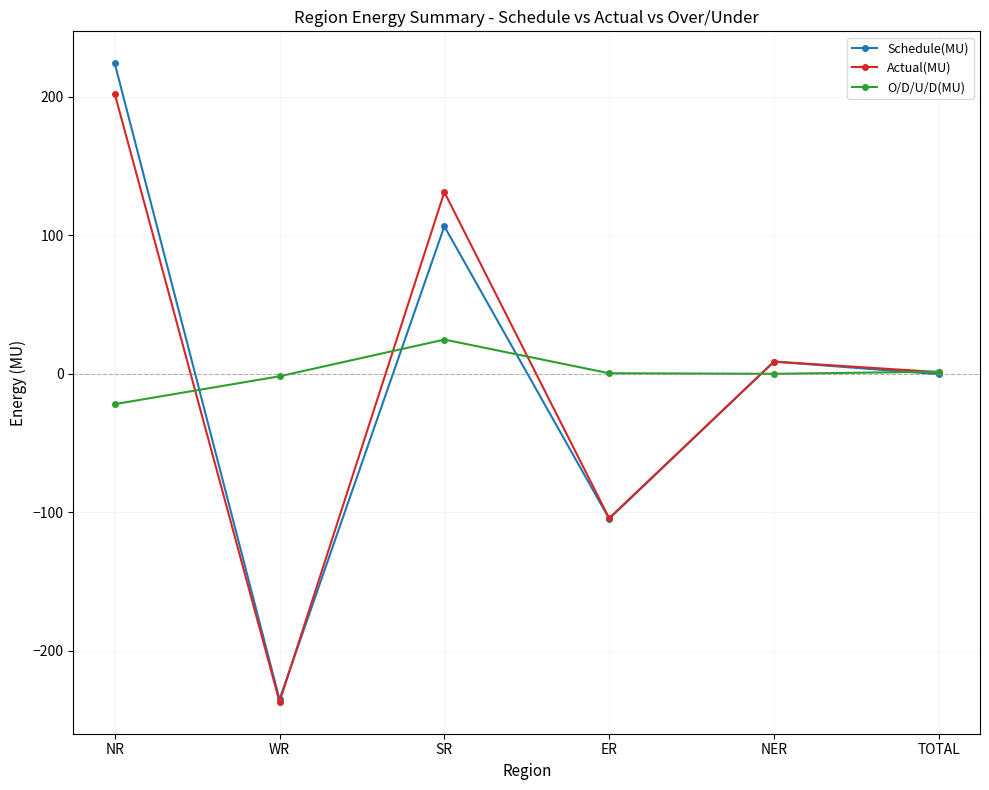

What are all the series names shown in the legend?

Schedule(MU), Actual(MU), O/D/U/D(MU)